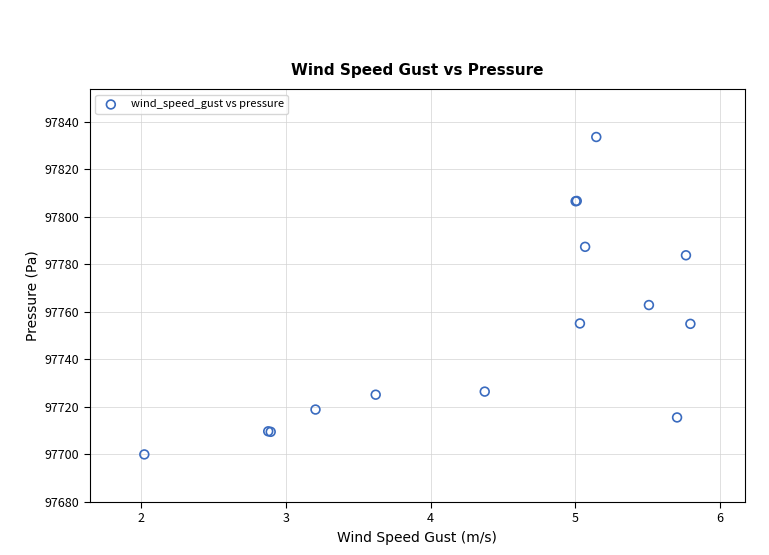

What Y value in the scatter plot is closest to 97766?

97762.8